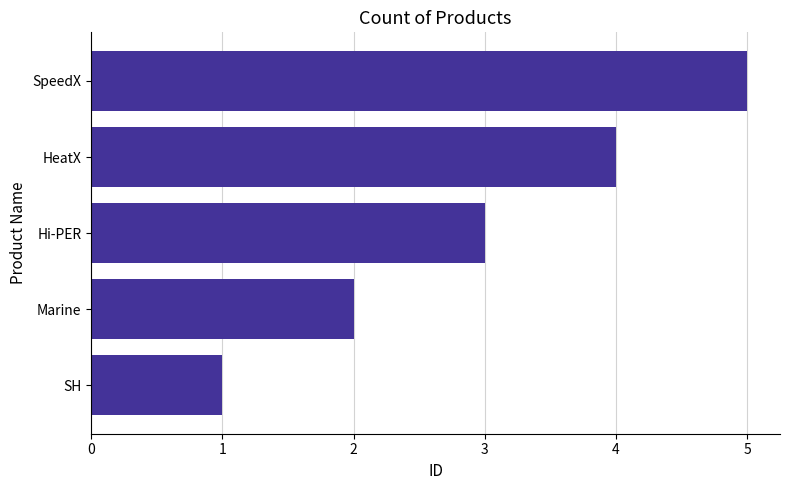

Between SH and Marine, which is larger?

Marine